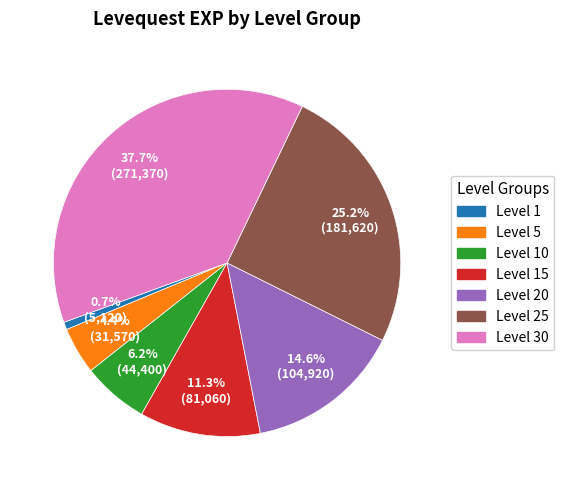

Does any single category account for the majority?

No